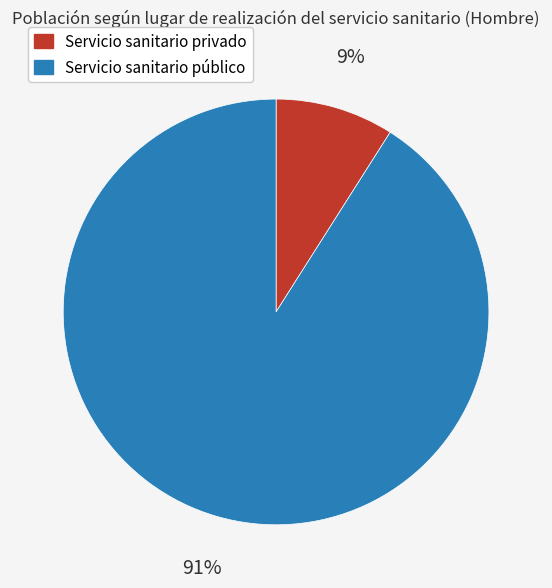

Approximately how many times larger is the value at Servicio sanitario público compared to Servicio sanitario privado?

10.1